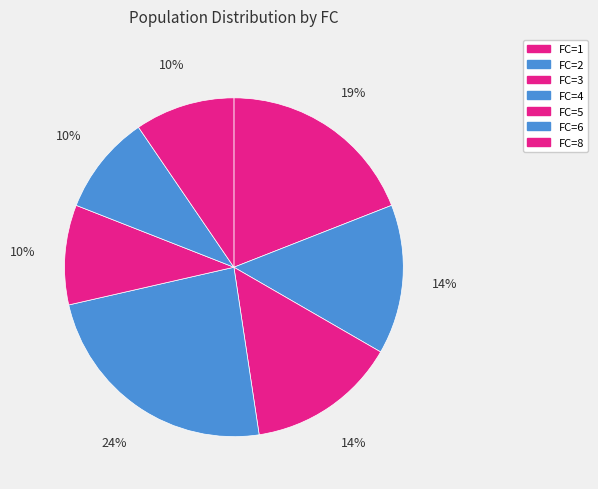

How many segments does this pie chart have?

7